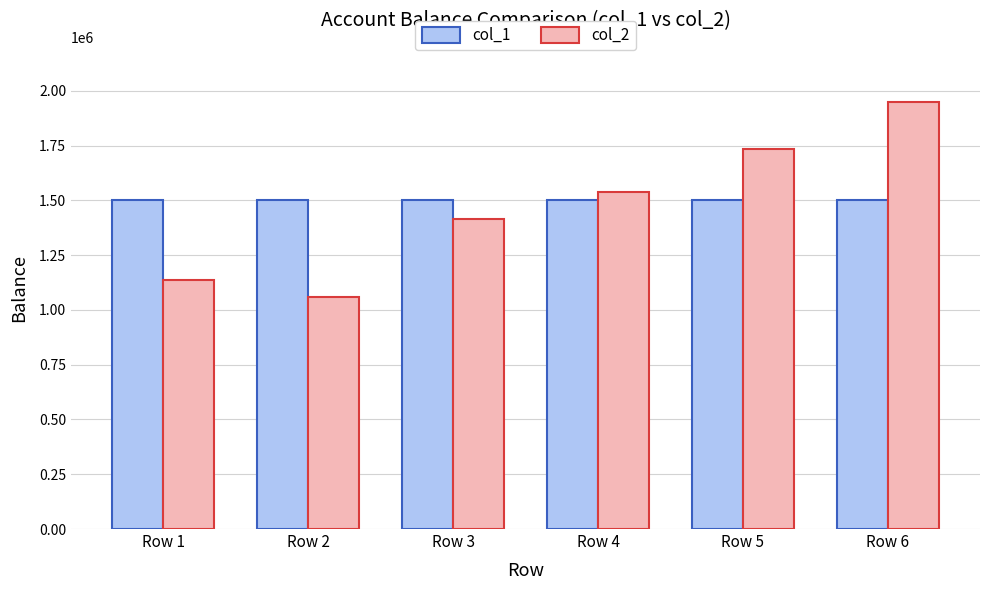

True or false: col_1 has a value of 619405 at Row 6.

False